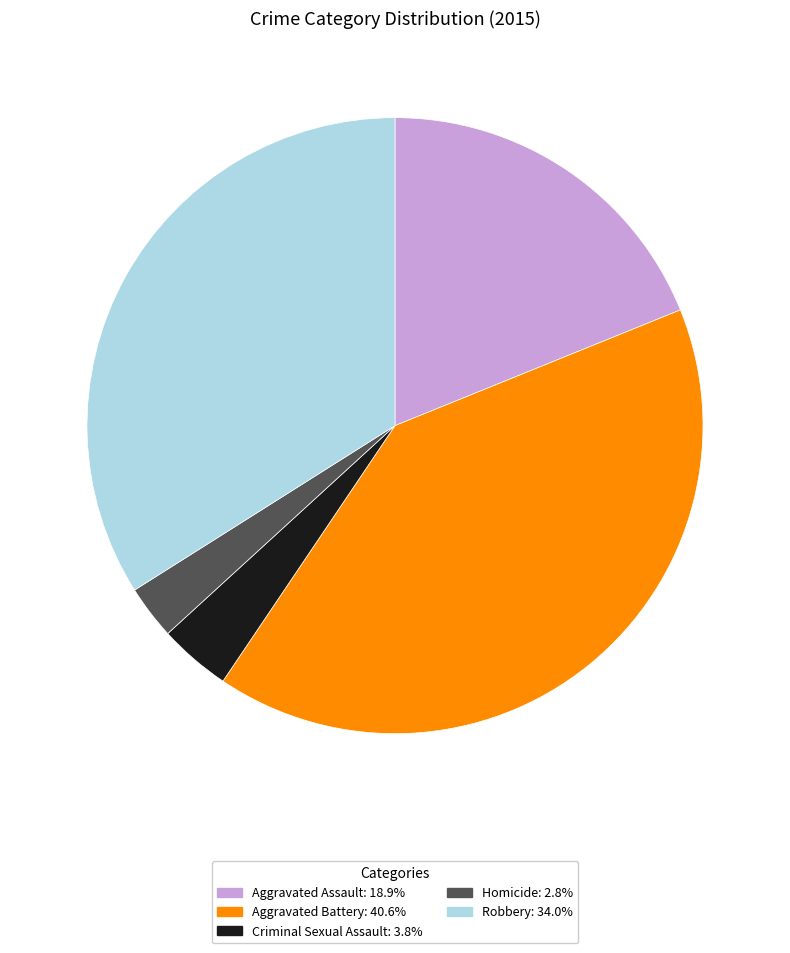

What is the ratio of the value at Aggravated Assault to the value at Homicide?

6.7